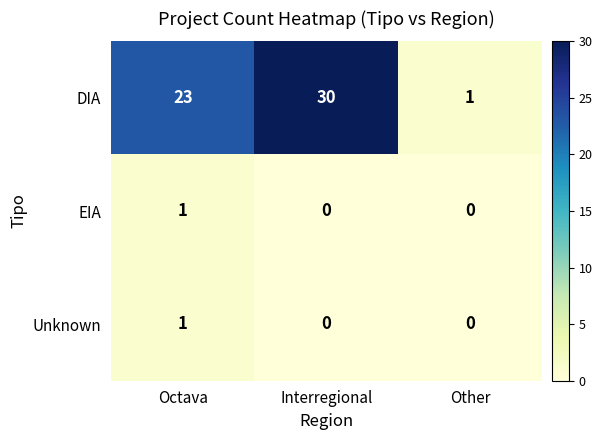

Read the DIA value at Octava, to the nearest 10.

20